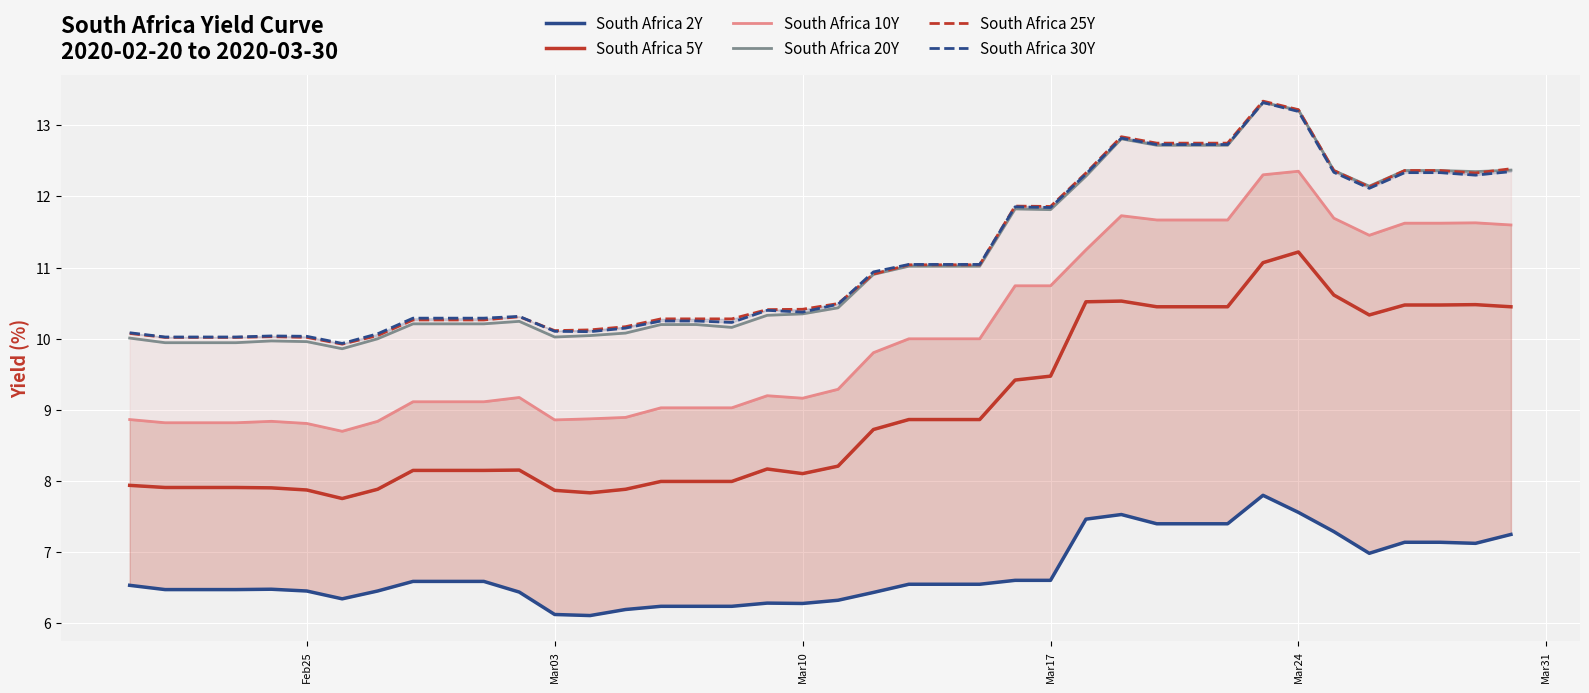

What is the difference between the maximum and second lowest values in the South Africa 30Y series?

3.3